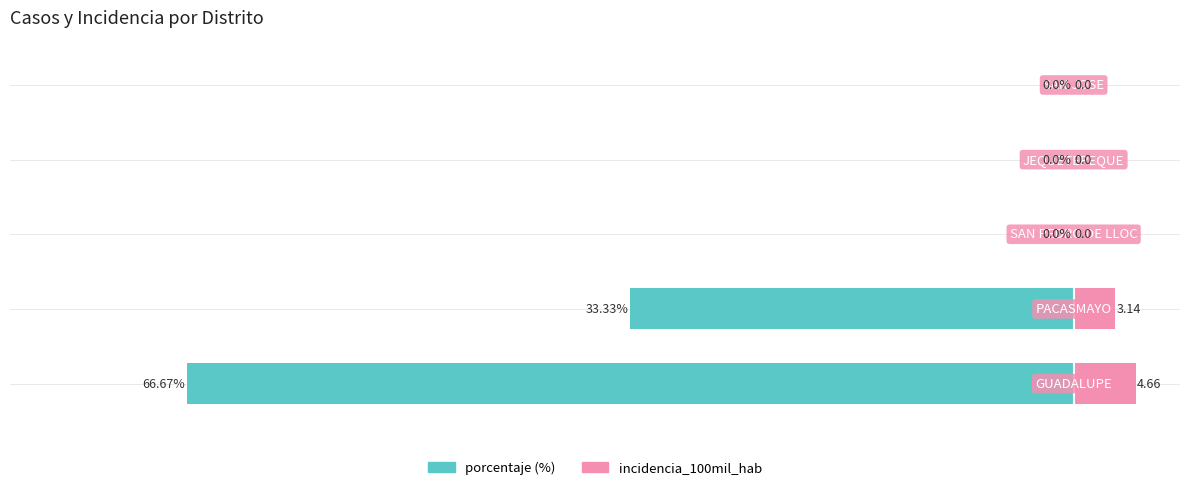

Reading left to right, list all the values displayed in this chart.

porcentaje: 0=-66.7	1=-33.3	2=0.0	3=0.0	4=0.0
incidencia_100mil_hab: 0=4.7	1=3.1	2=0.0	3=0.0	4=0.0